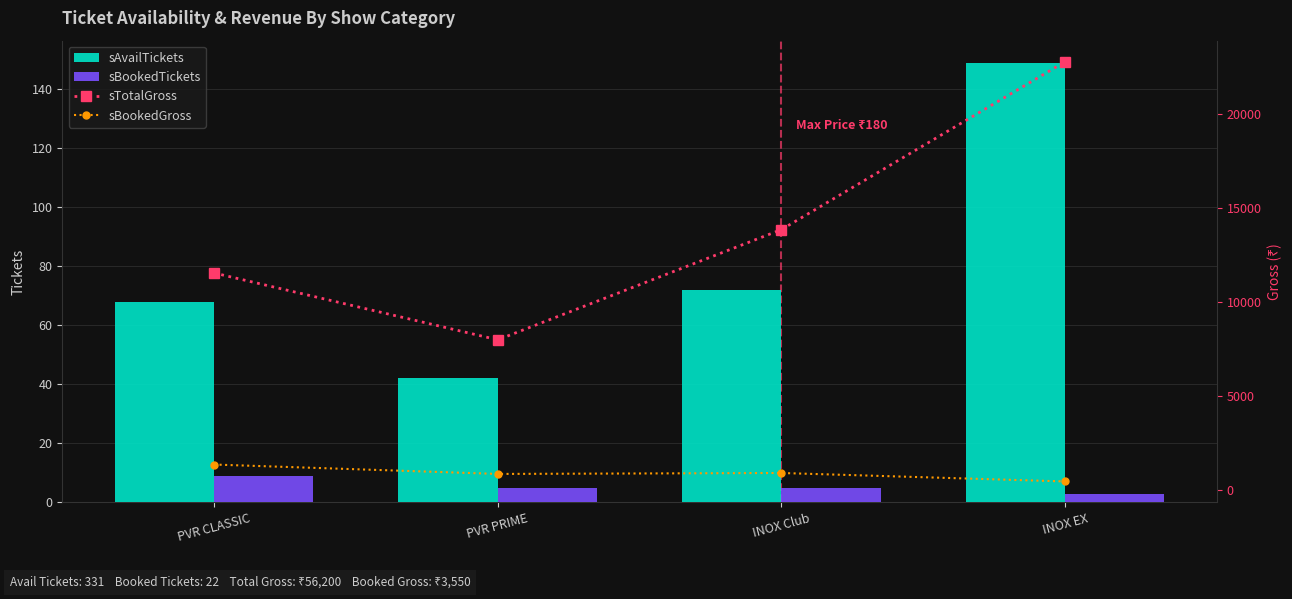

How many sTotalGross values are between 11550 and 22800?

3